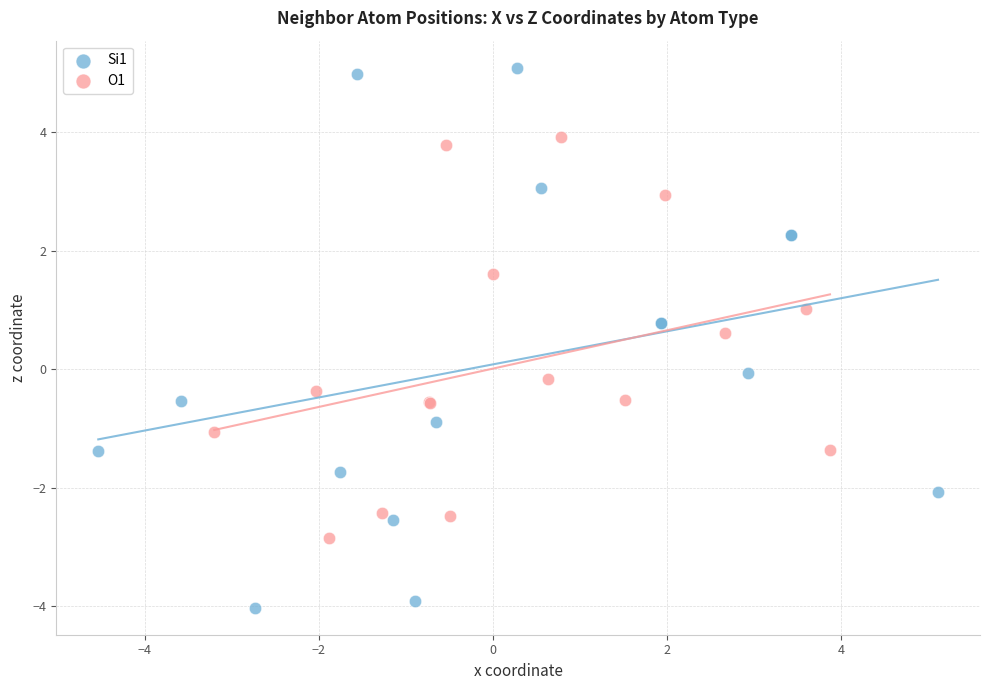

Which series has the widest spread of Y values?

Si1